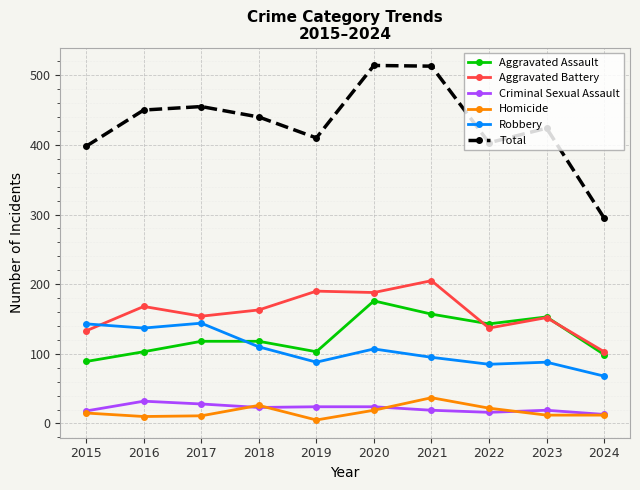

Which series has the largest range (max minus min)?

Total